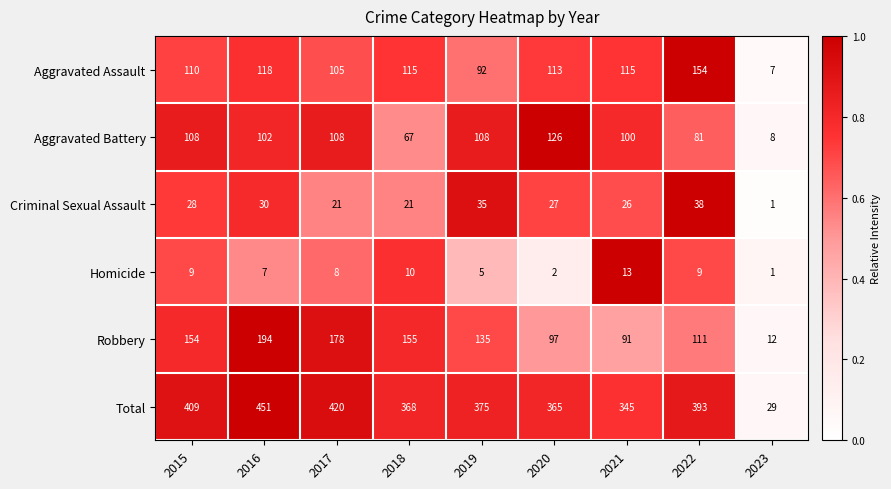

What is the difference between the highest and lowest values at 2017?

412